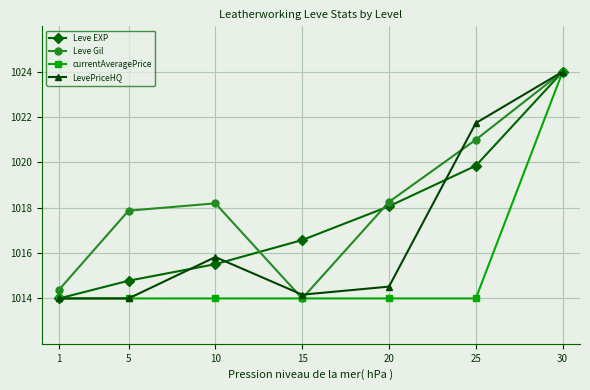

How many interior local peaks does the LevePriceHQ series have?

1